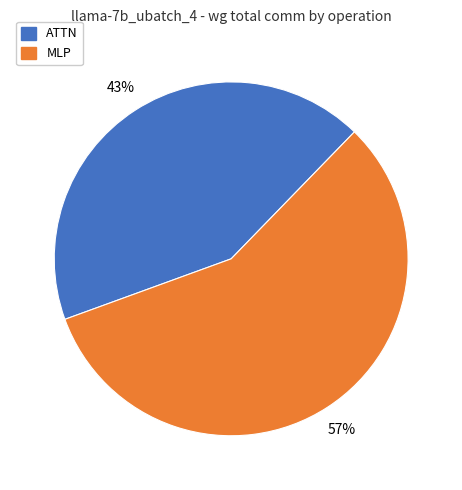

To the nearest percent, what is the difference between the largest and smallest slice percentages?

14%